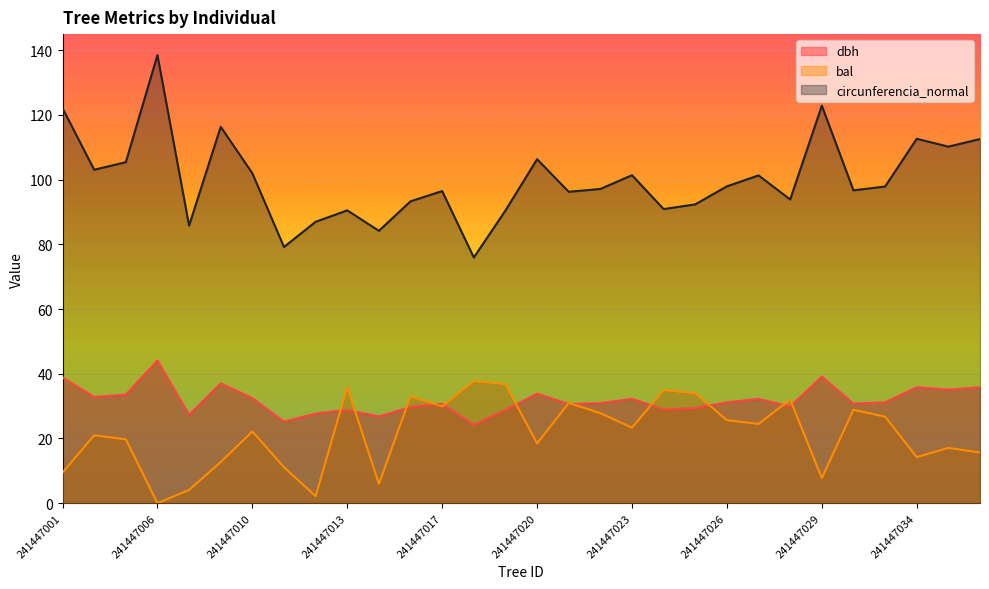

Rank the series by their maximum value, from highest to lowest.

circunferencia_normal, dbh, bal